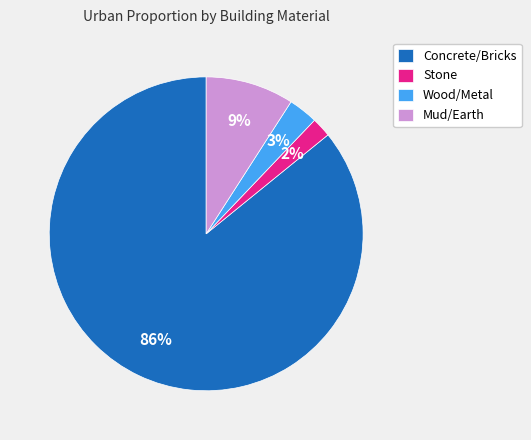

Between Mud/Earth and Concrete/Bricks, which is larger?

Concrete/Bricks